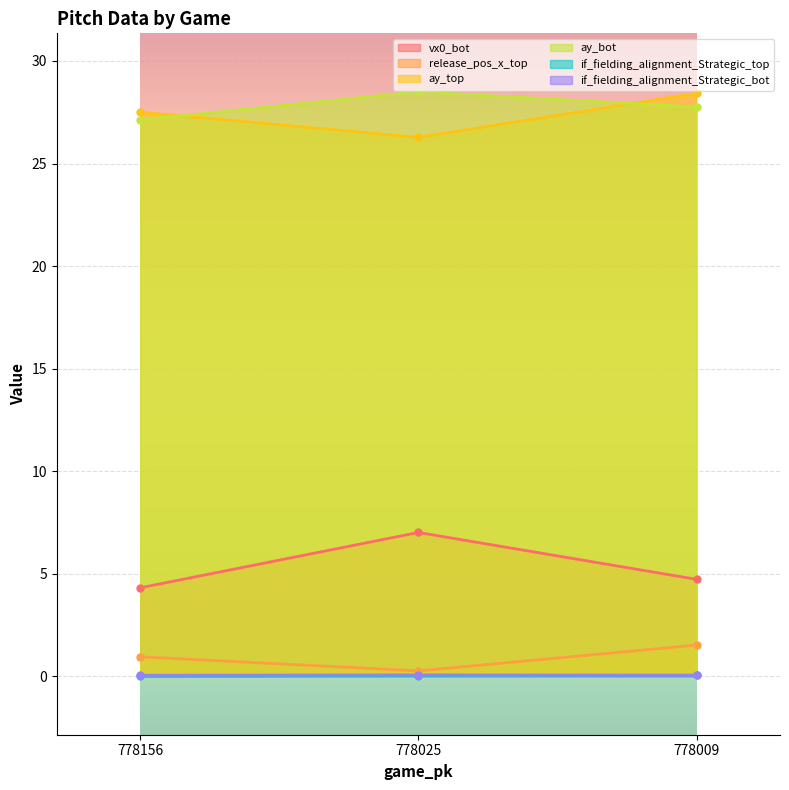

Reading left to right, transcribe all the data shown in this chart.

vx0_bot: 778156=4.3	778025=7.0	778009=4.7
release_pos_x_top: 778156=0.9	778025=0.3	778009=1.5
ay_top: 778156=27.5	778025=26.3	778009=28.4
ay_bot: 778156=27.1	778025=28.5	778009=27.8
if_fielding_alignment_Strategic_top: 778156=0.0	778025=0.0	778009=0.1
if_fielding_alignment_Strategic_bot: 778156=0.1	778025=0.1	778009=0.1